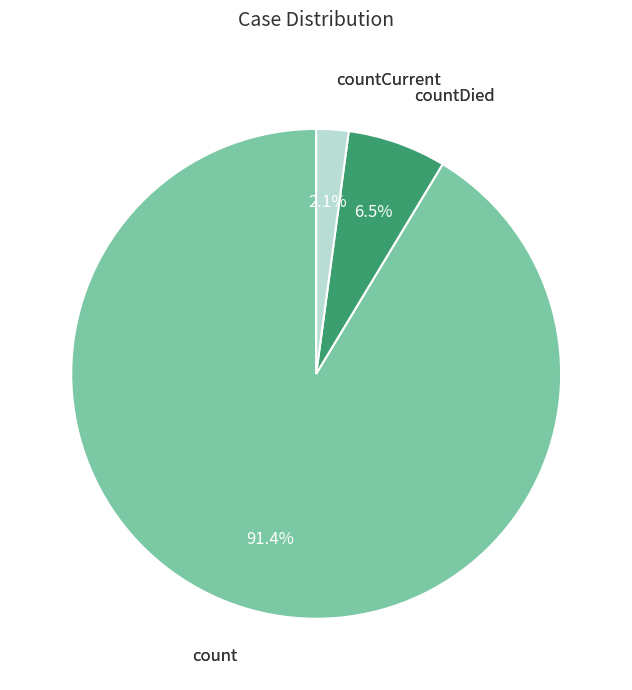

How many slices are in this pie chart?

3